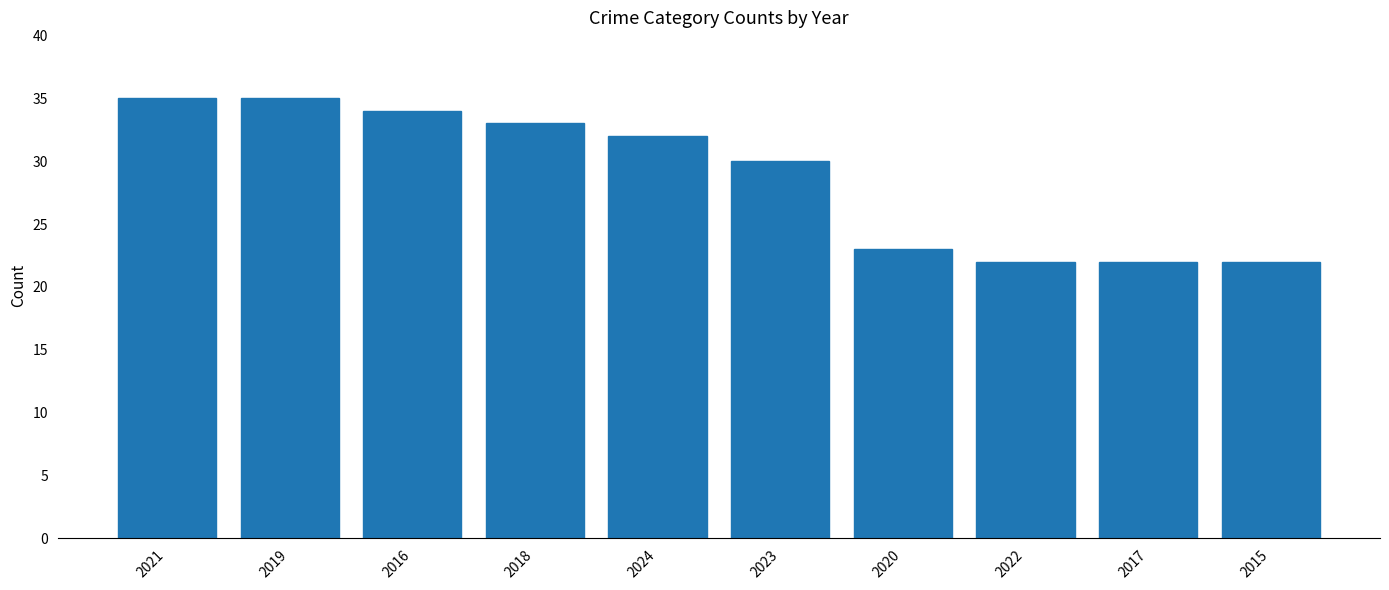

Reading left to right, list all the values displayed in this chart.

35	35	34	33	32	30	23	22	22	22